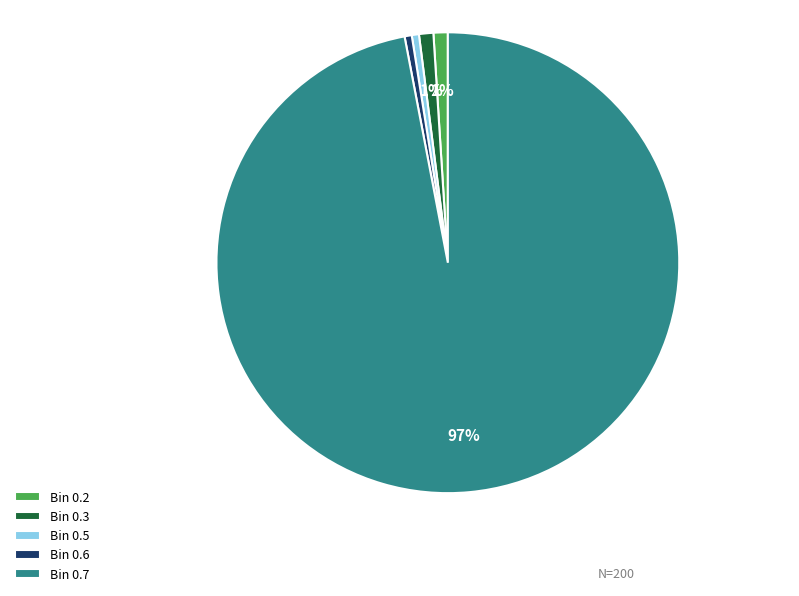

Approximately how many times larger is the value at Bin 0.3 compared to Bin 0.2?

1.0